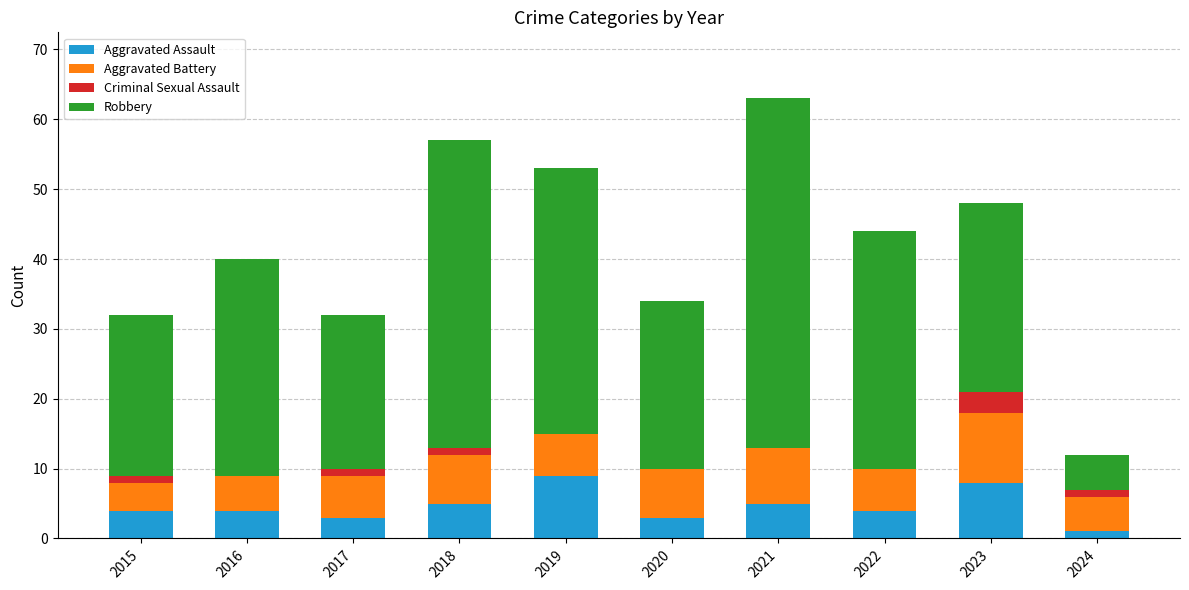

At which category is the sum across all series the highest?

2021